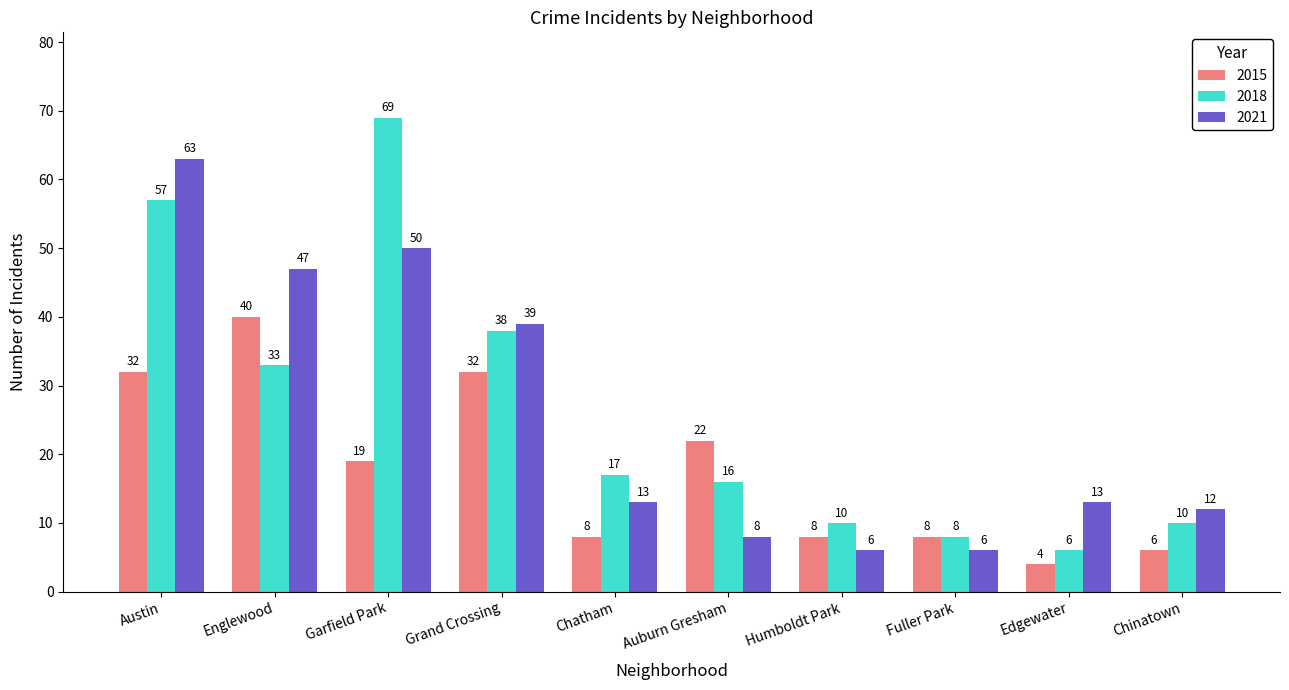

What is the value of the 2018 bar at the 4th from the left?

38